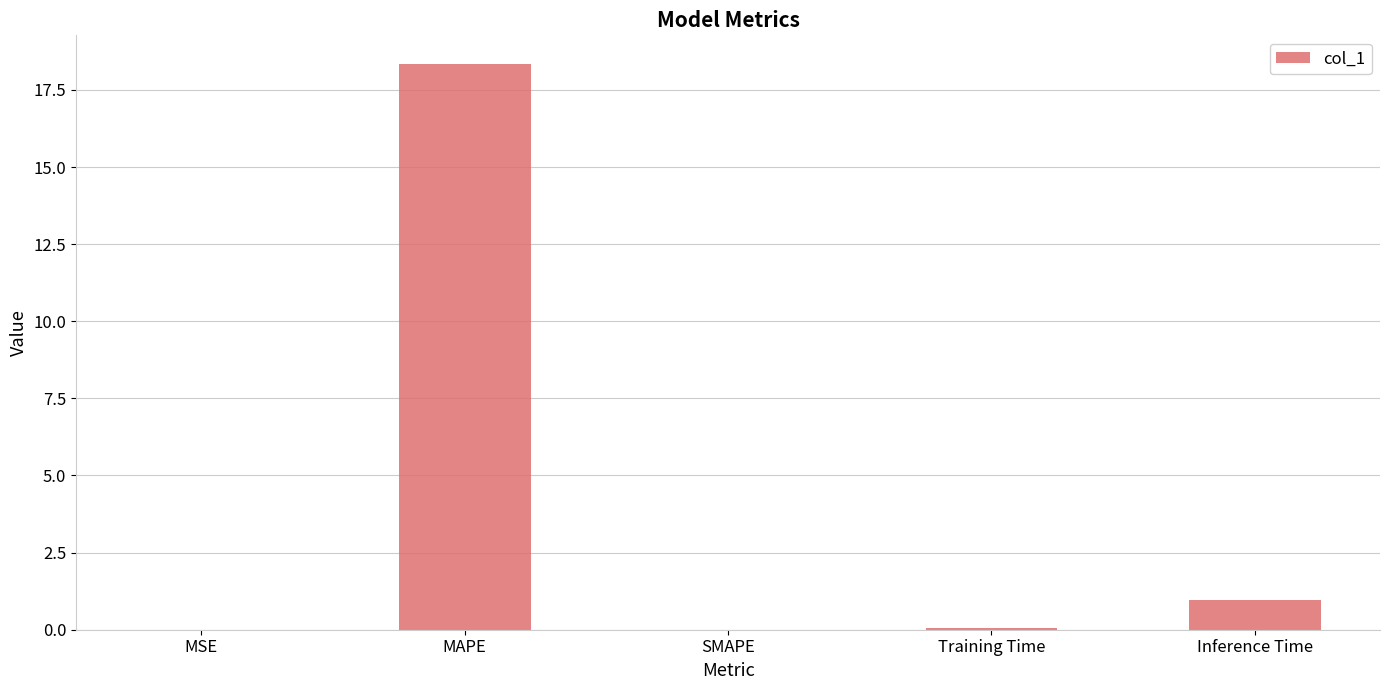

True or false: the data shows 0.9 at Inference Time.

True